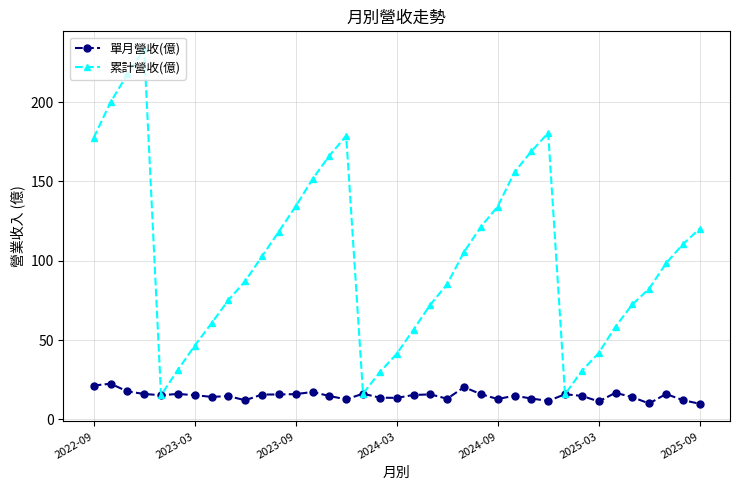

Count the number of data series in this chart.

2